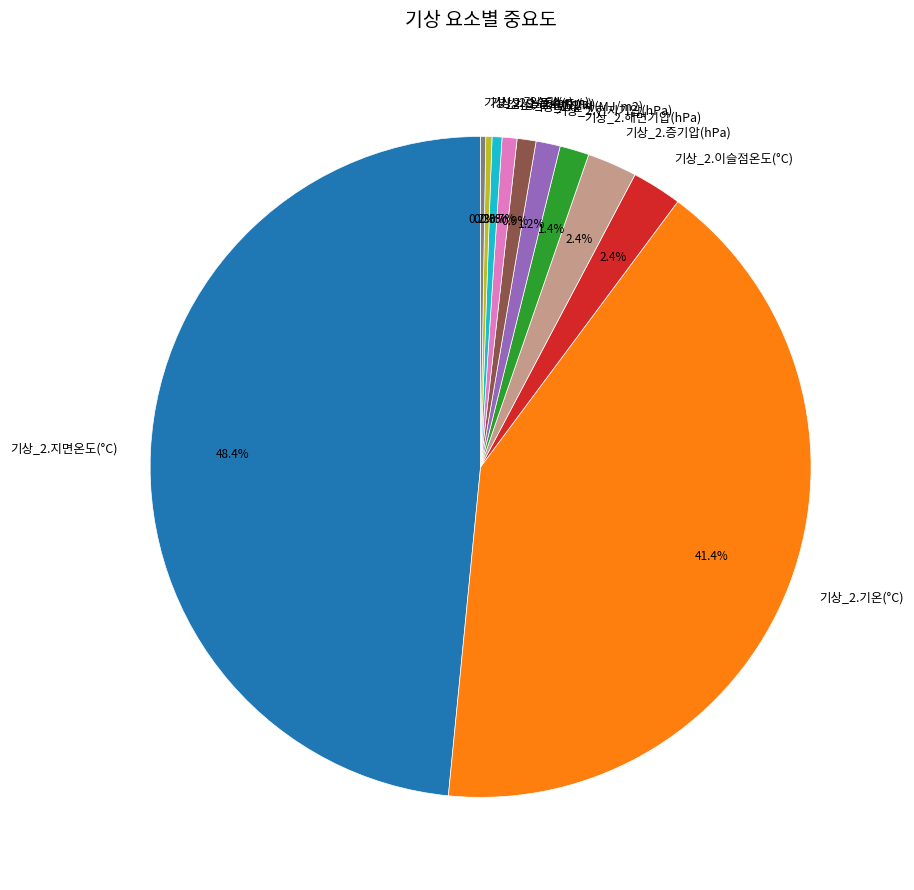

To the nearest percent, what portion does 기상_2.증기압(hPa) represent?

2%